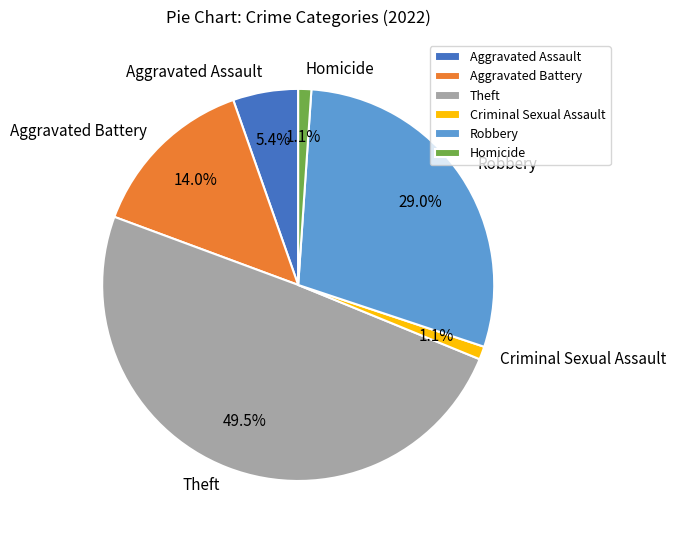

Which slice is the largest?

Theft